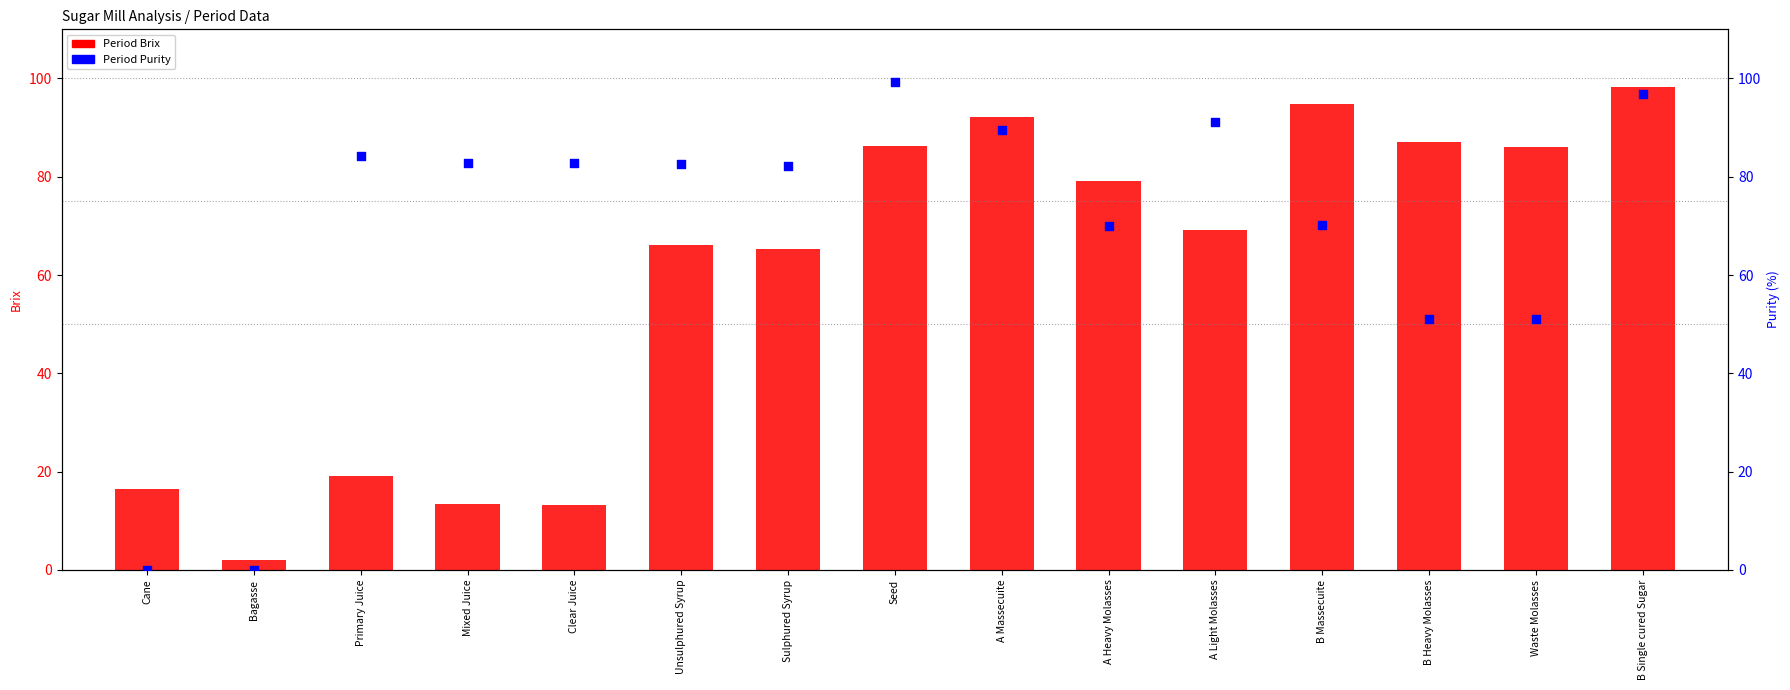

Which series contains the highest Y value?

Period Purity